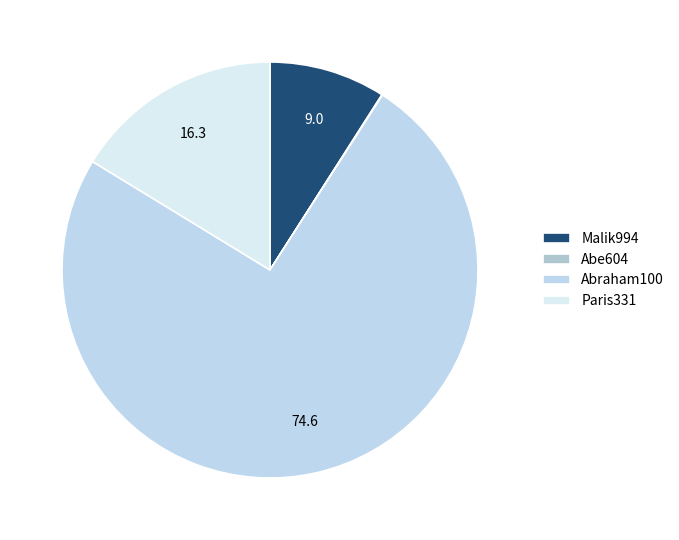

To the nearest percent, what is the average slice percentage?

25%